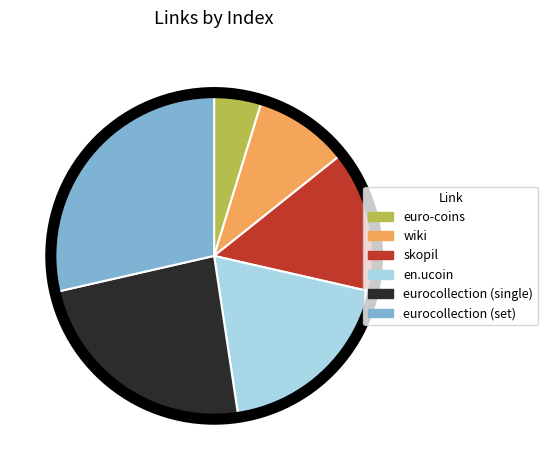

Rank the categories by value from lowest to highest.

euro-coins, wiki, skopil, en.ucoin, eurocollection (single), eurocollection (set)